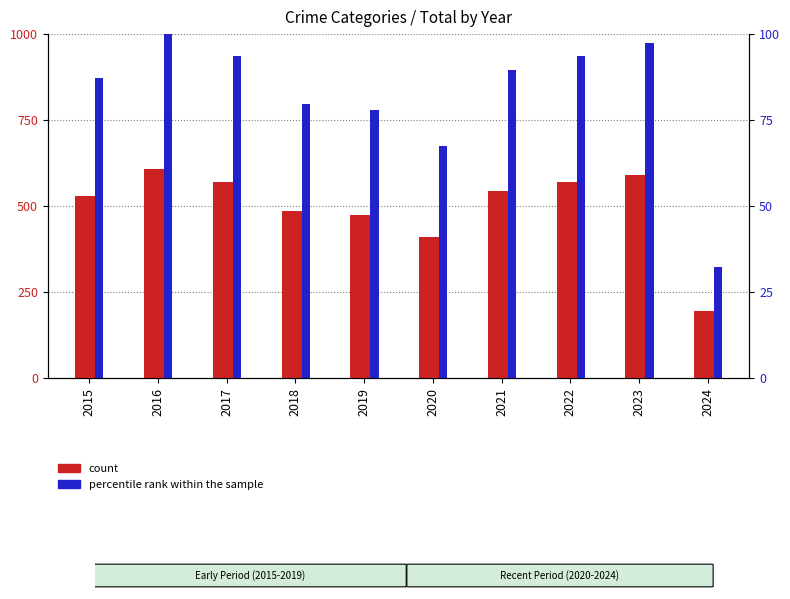

Which series has the largest range (max minus min)?

count